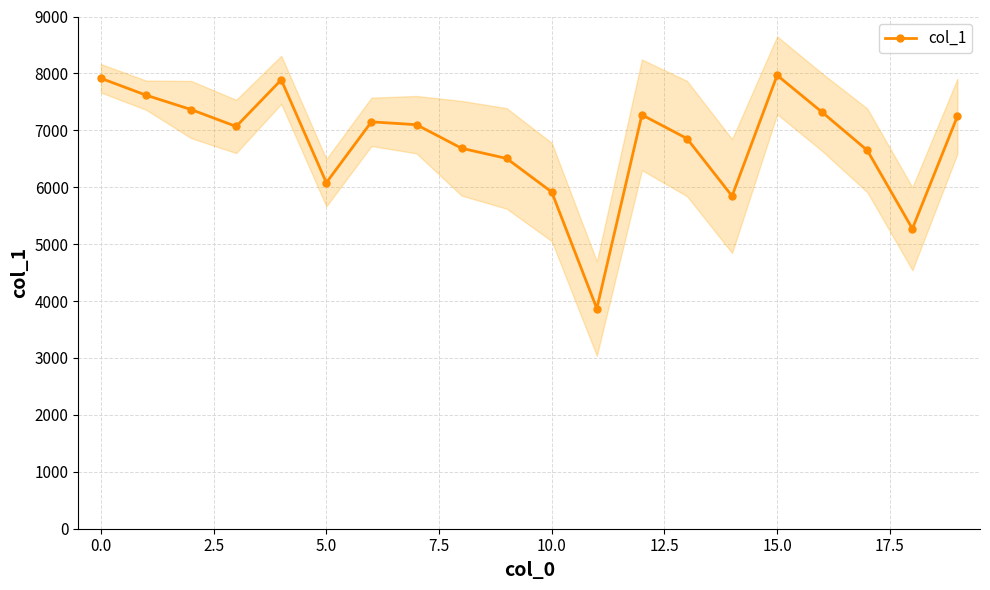

What is the highest value of the col_1 series?

7967